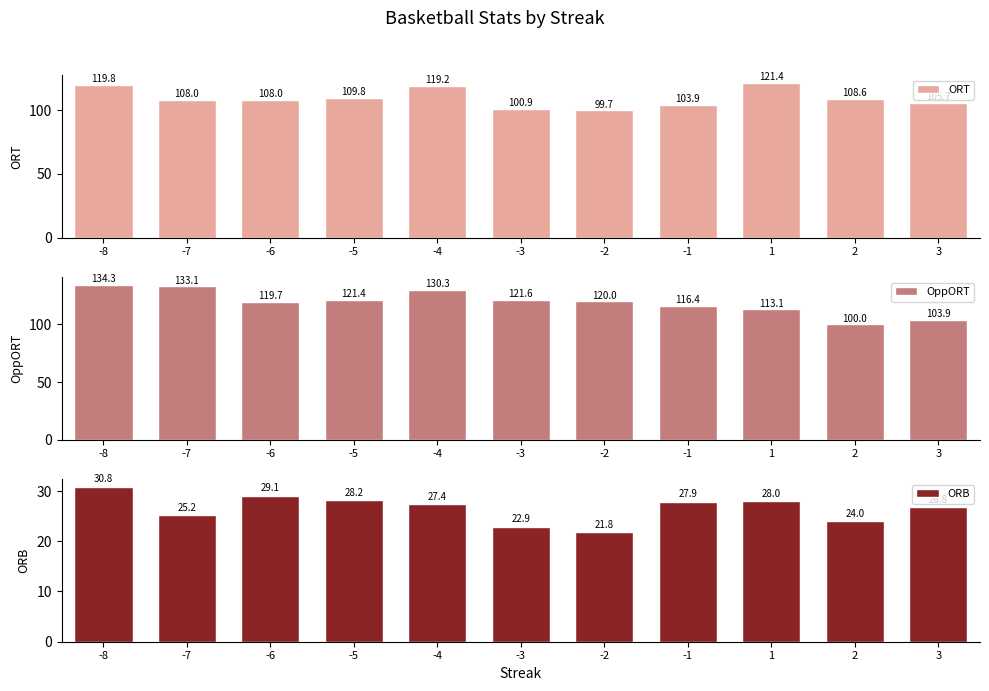

How many values in the ORB series exceed 27?

6